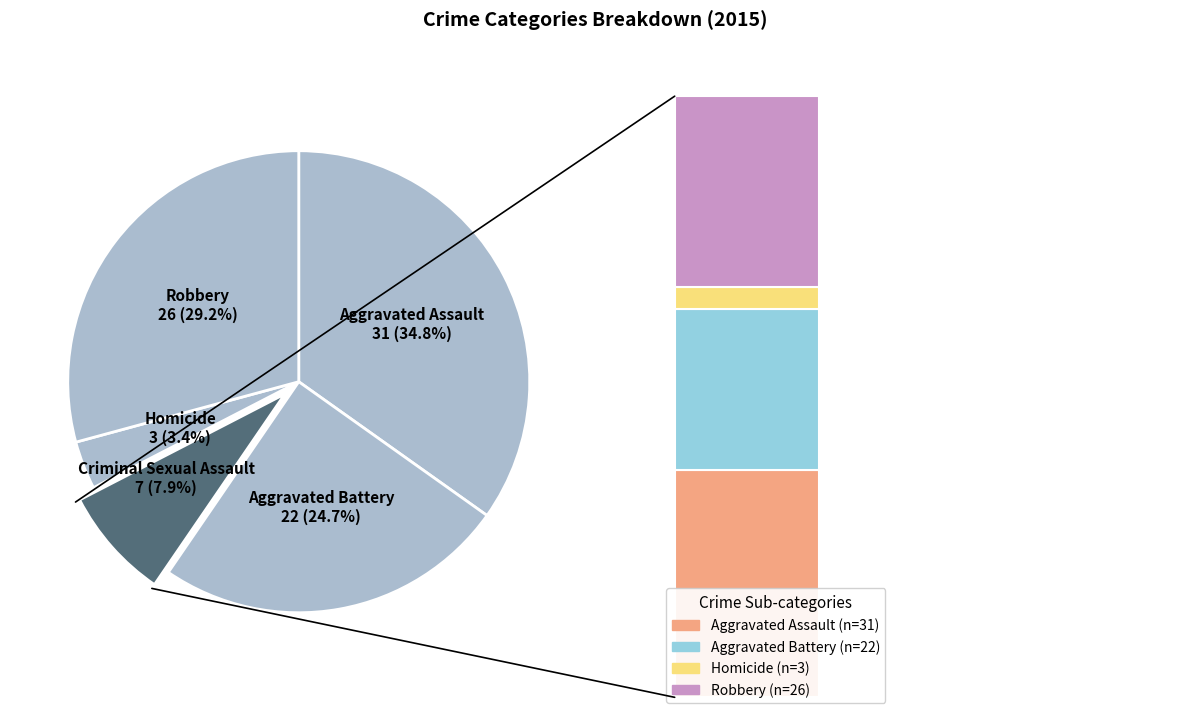

Rank the categories by value from highest to lowest.

Aggravated Assault, Robbery, Aggravated Battery, Criminal Sexual Assault, Homicide